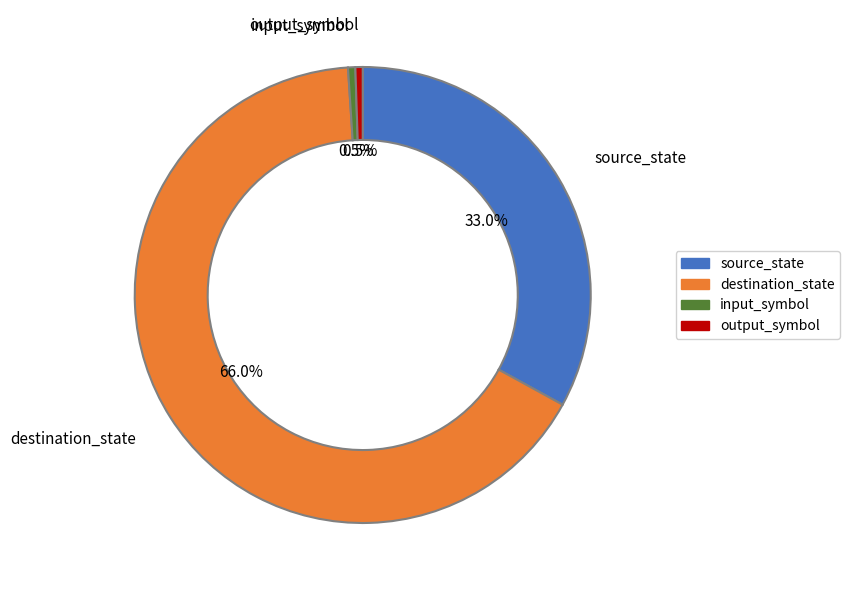

Combined, do destination_state and output_symbol account for over 50%?

Yes